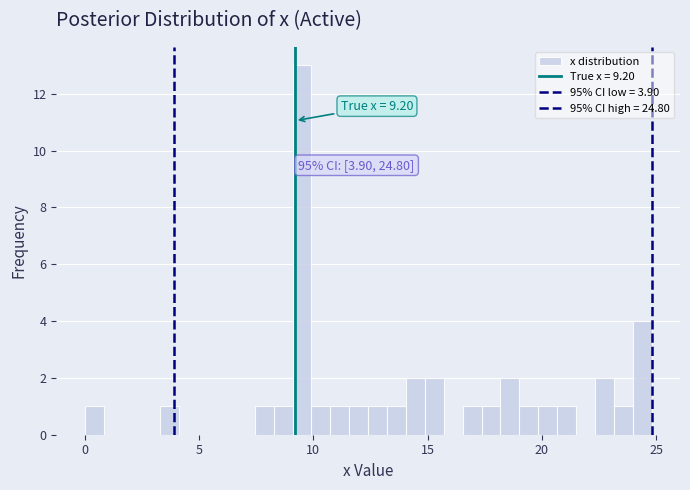

Around what value on the x-axis is the tallest bar? Give the approximate position of its centre, as read against the axis.

9.5